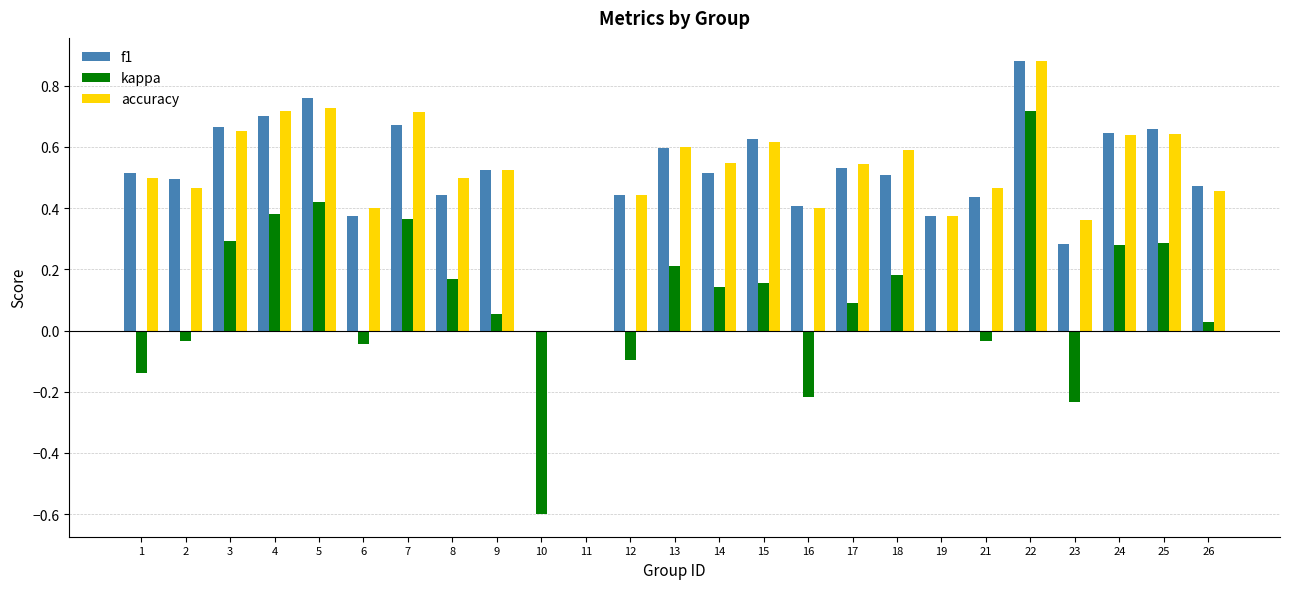

What is the total value across all series at 25?

1.6